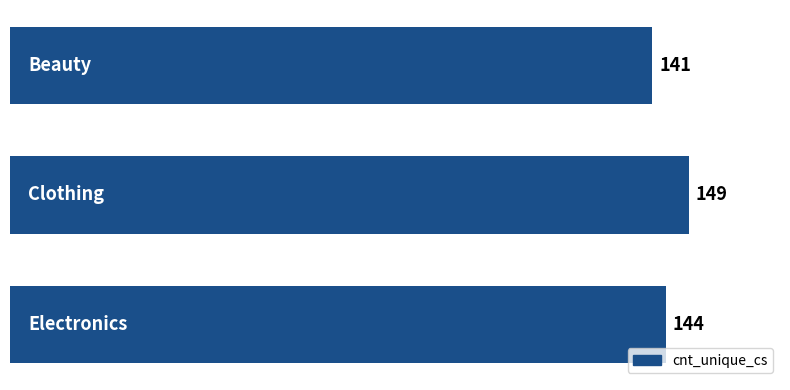

What is the smallest value displayed?

141